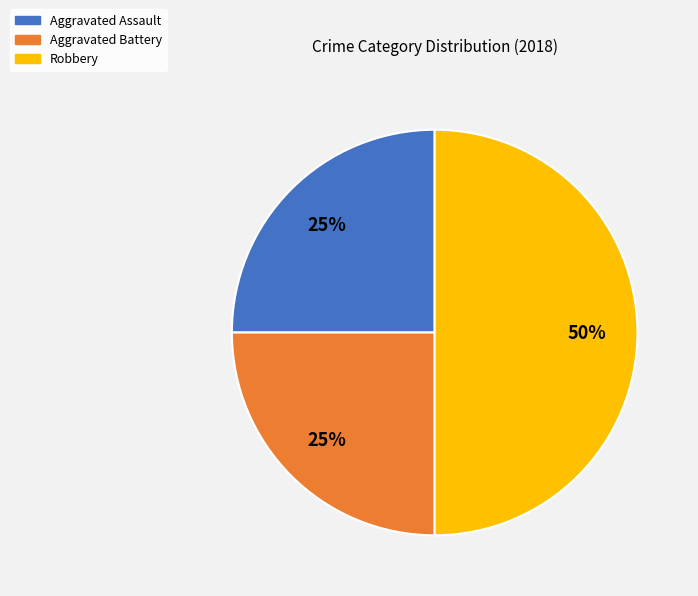

Combined, do Aggravated Battery and Robbery account for over 50%?

Yes